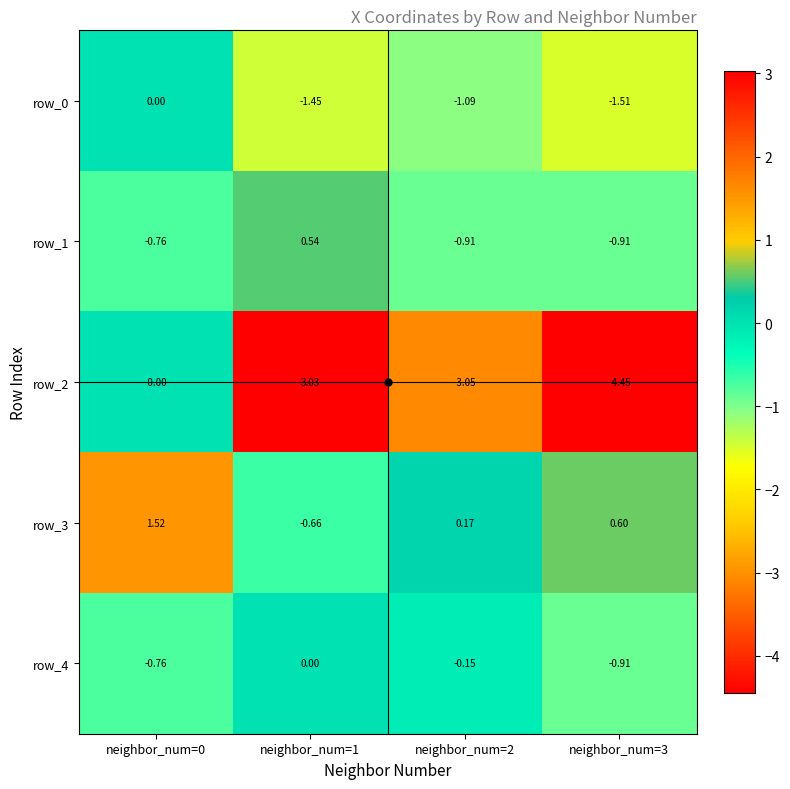

Is the value of row_1 at neighbor_num=0 greater than the value of row_0 at neighbor_num=0?

No